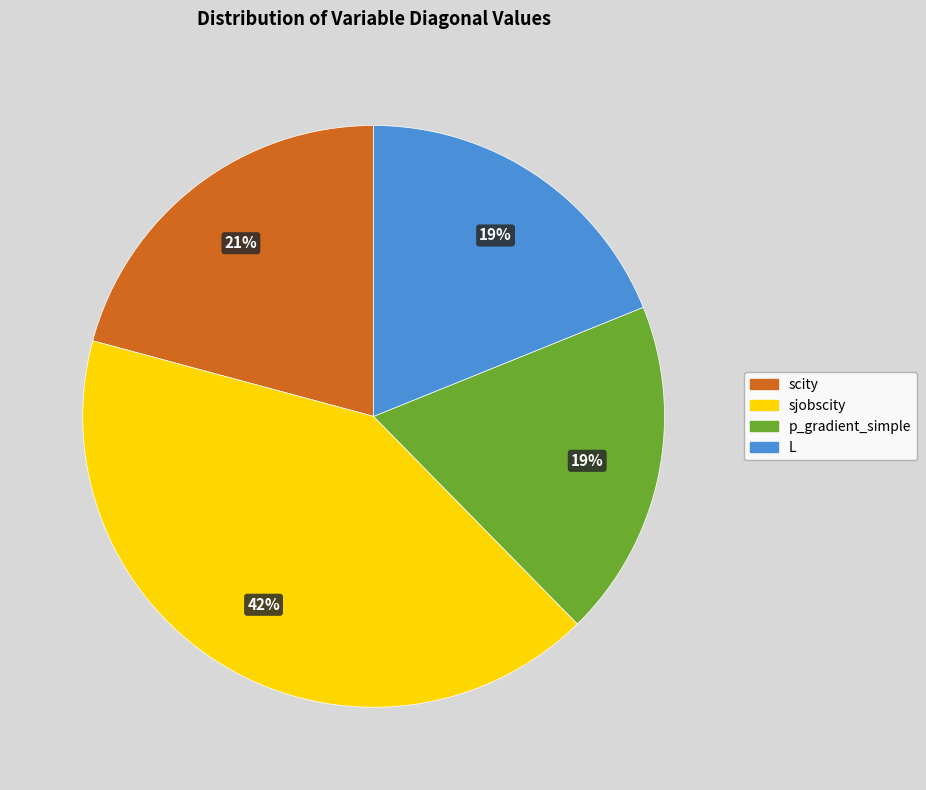

To the nearest percent, what is the average slice percentage?

25%